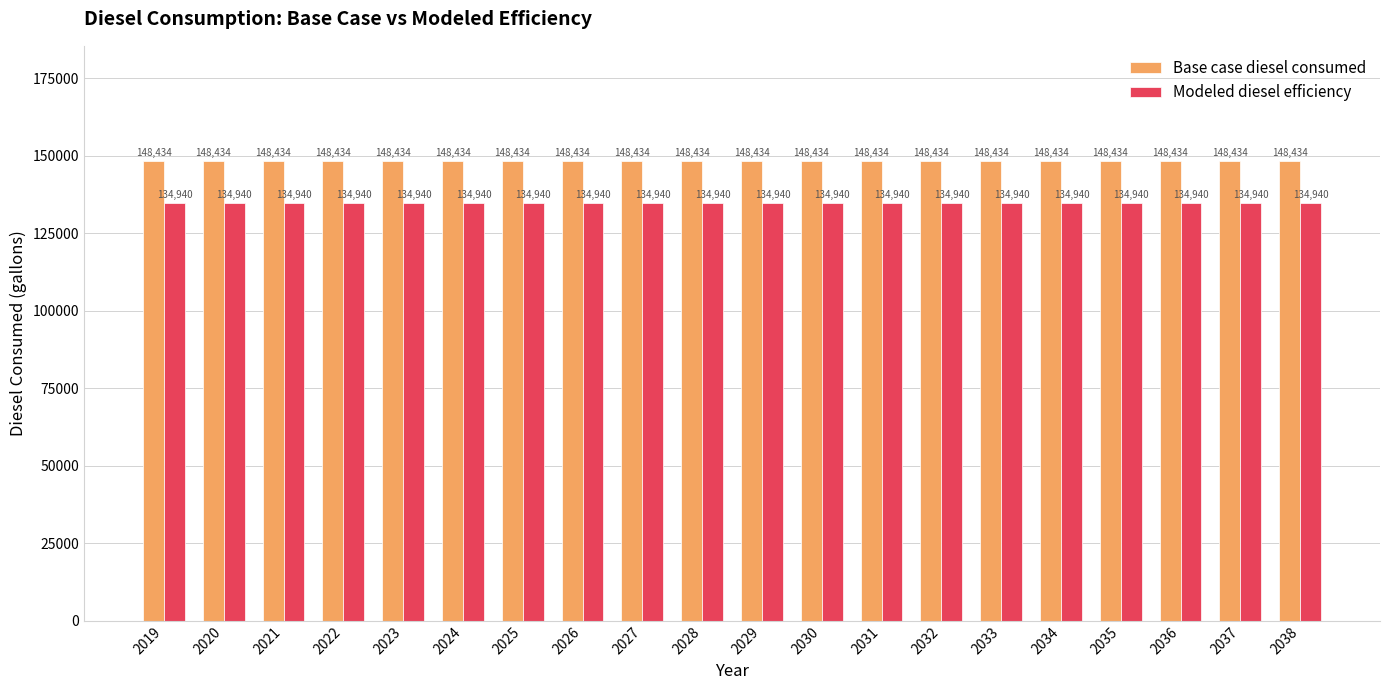

The Modeled diesel efficiency series shows 182073.5 at 2019. True or false?

False